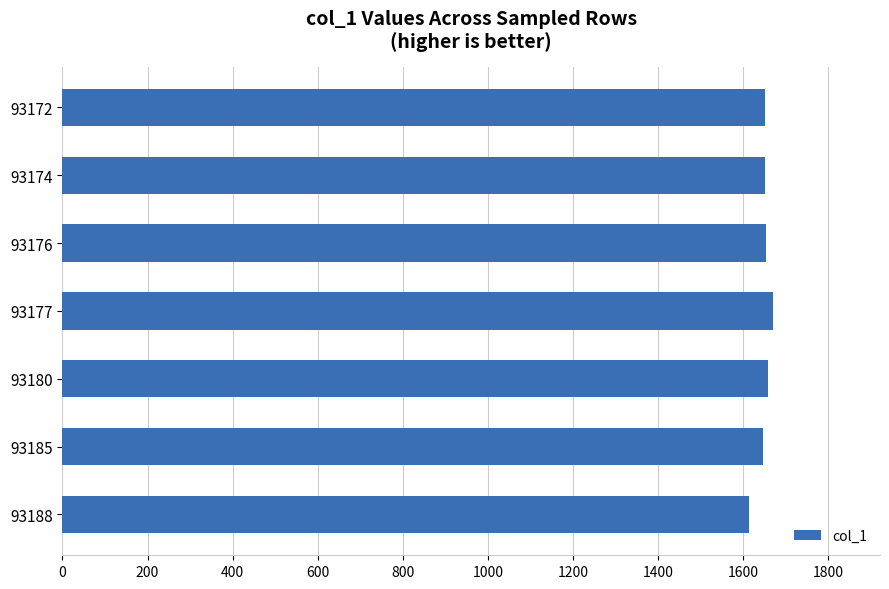

Approximately how many times larger is the value at 93188 compared to 93180?

1.0